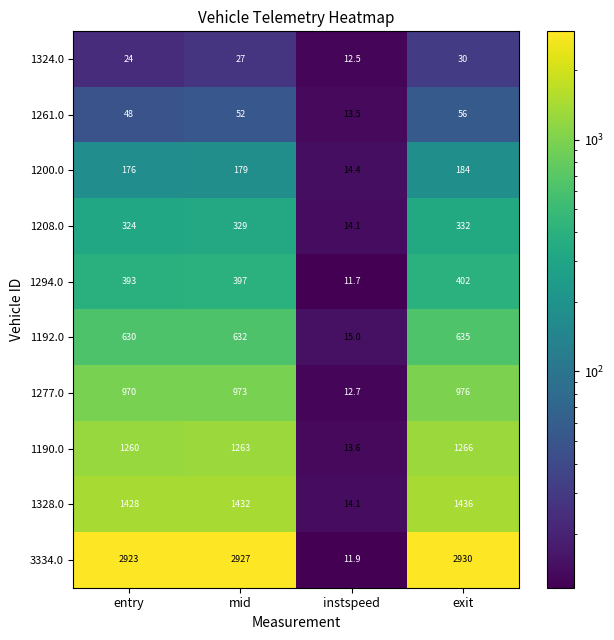

Between entry and exit, which series saw the biggest shift?

1294.0